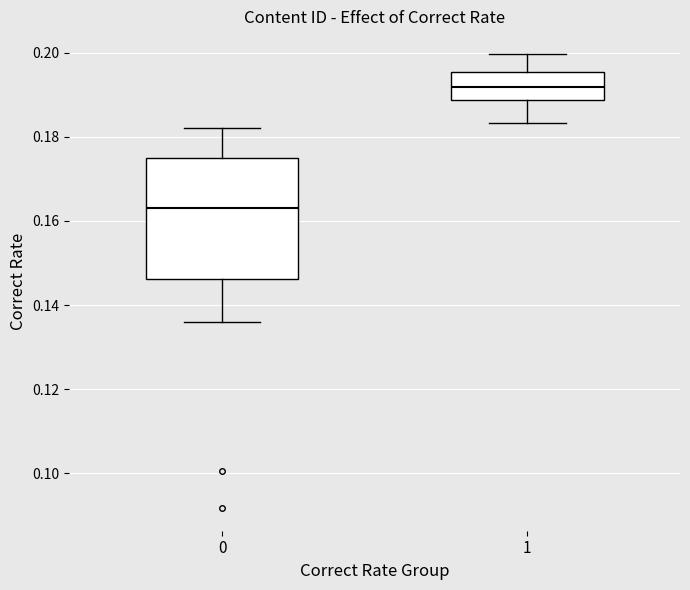

Where does the upper whisker of the box at x = 0 end on the y-axis? The values are not printed on the chart, so give them approximately, as read against the axis.

0.182